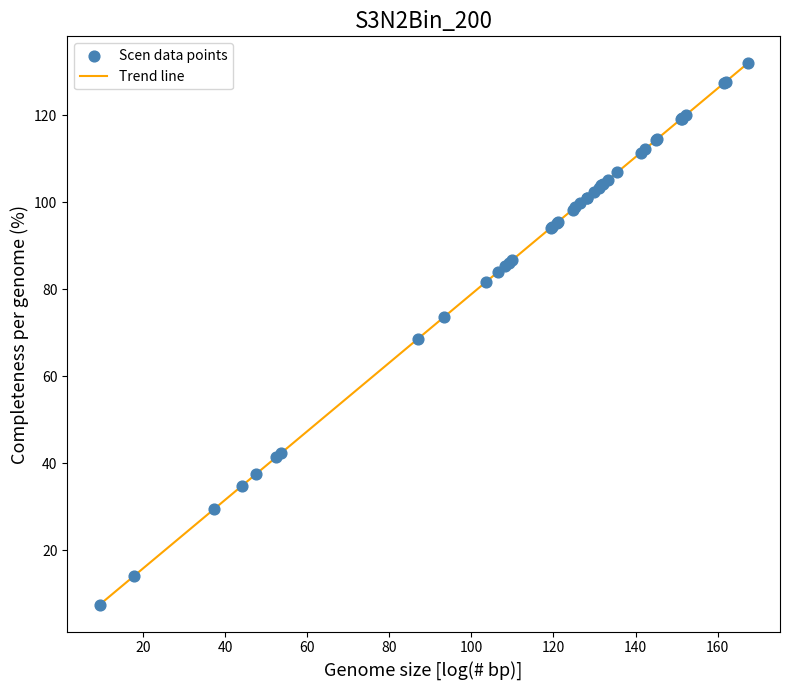

What is the minimum value shown in the chart?

7.5